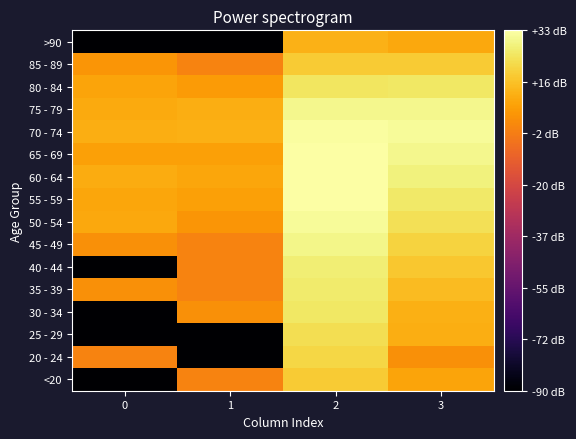

Count the number of categories in the chart.

4